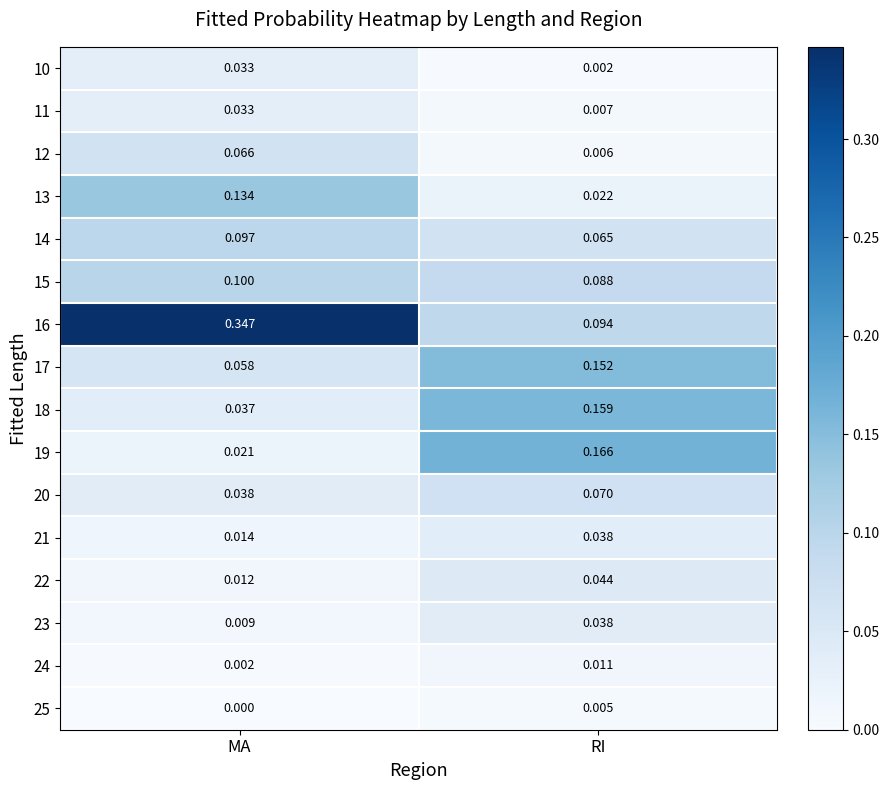

List the labels in order of 23 value, smallest first.

MA, RI